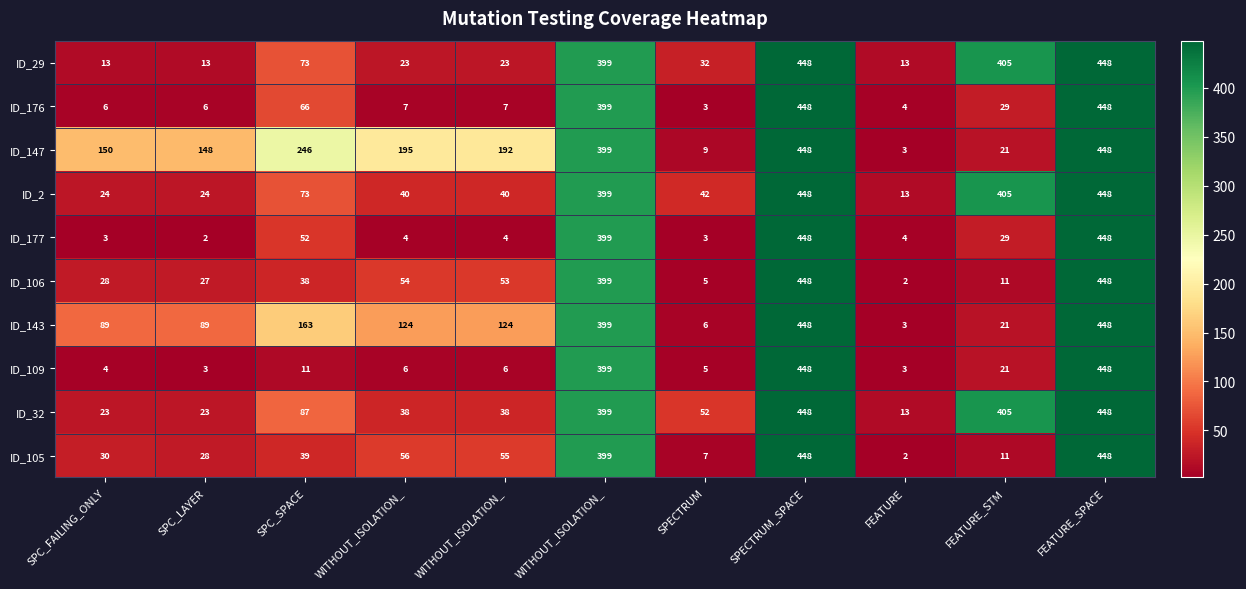

How many data points does each series have?

11